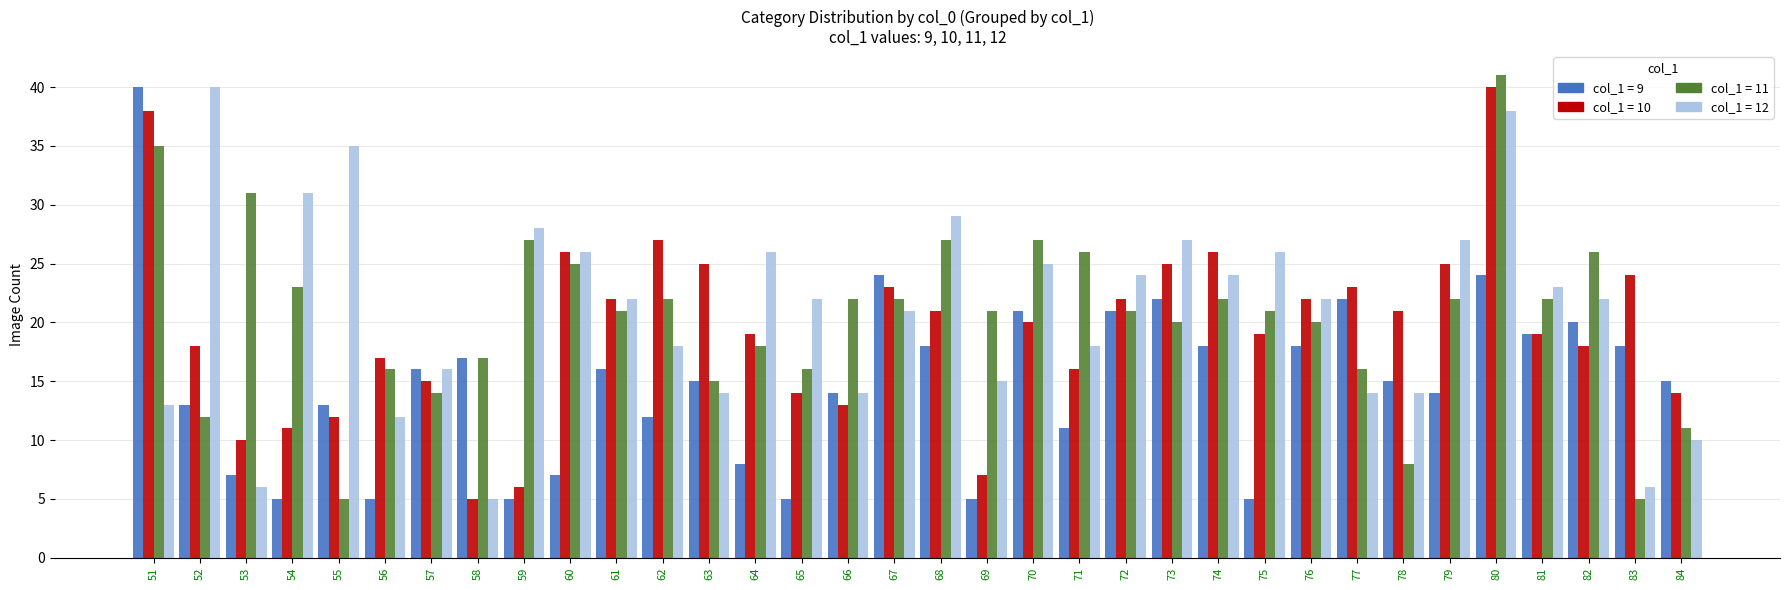

At which category is the sum across all series the highest?

80